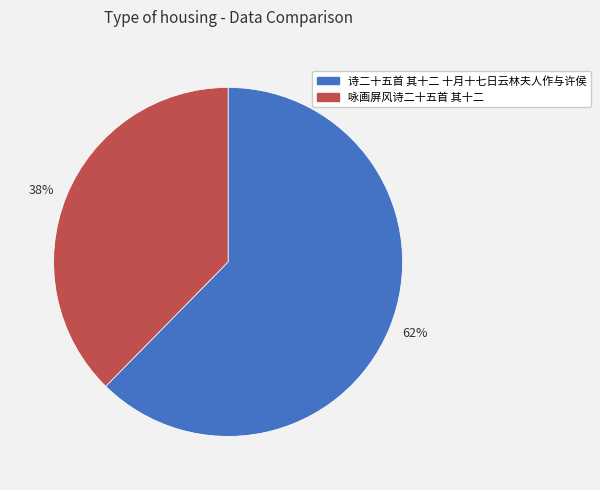

What is the largest slice in the pie chart?

62%